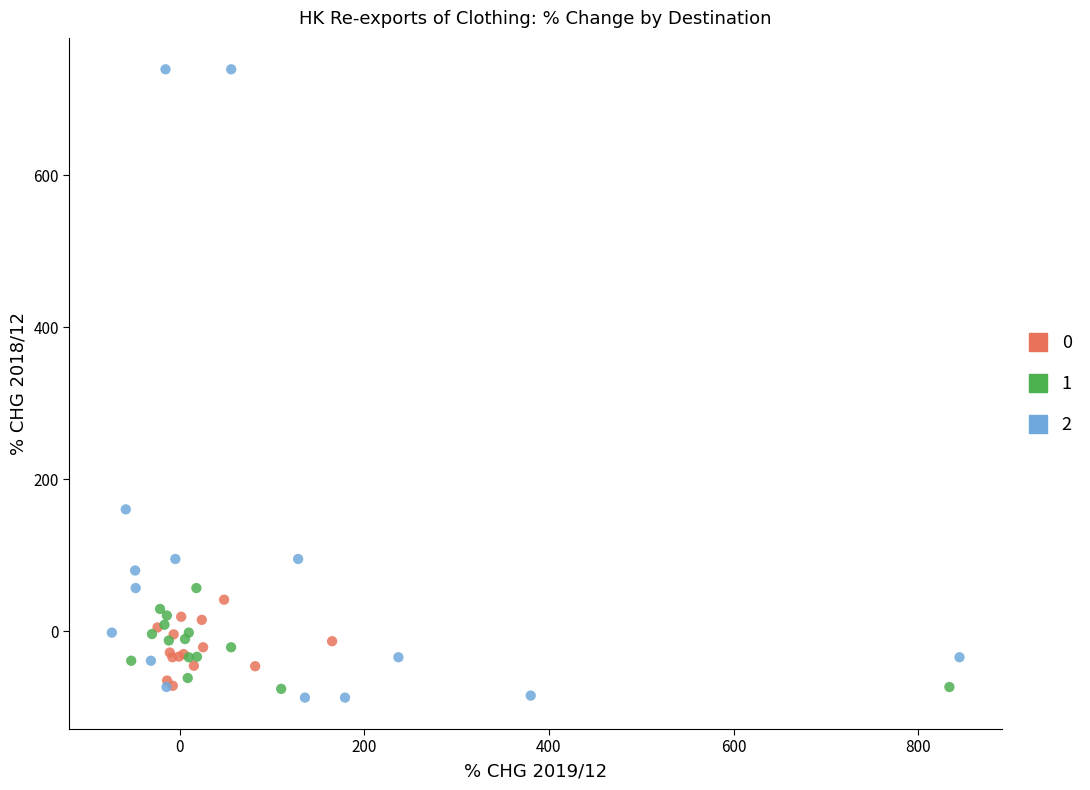

Which series has the largest Y range (max minus min)?

2